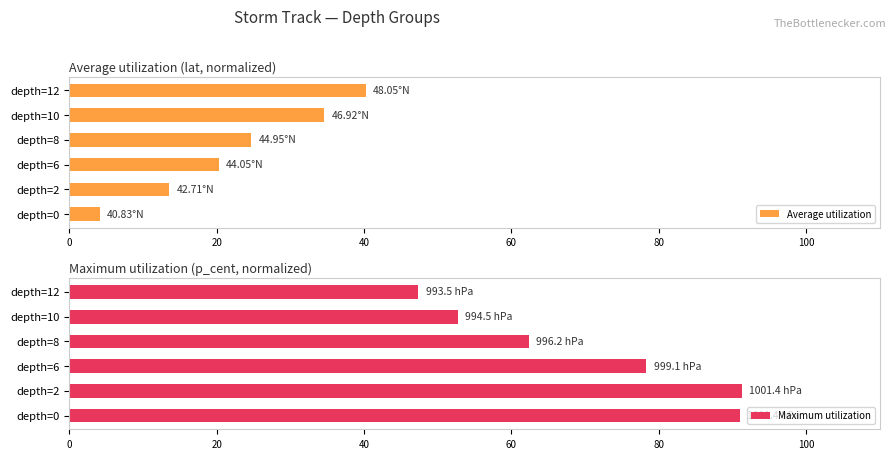

How many groups of bars are there?

6